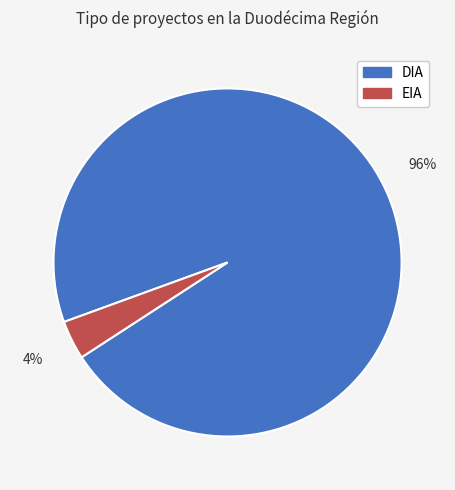

To the nearest percent, what is the average slice percentage?

50%